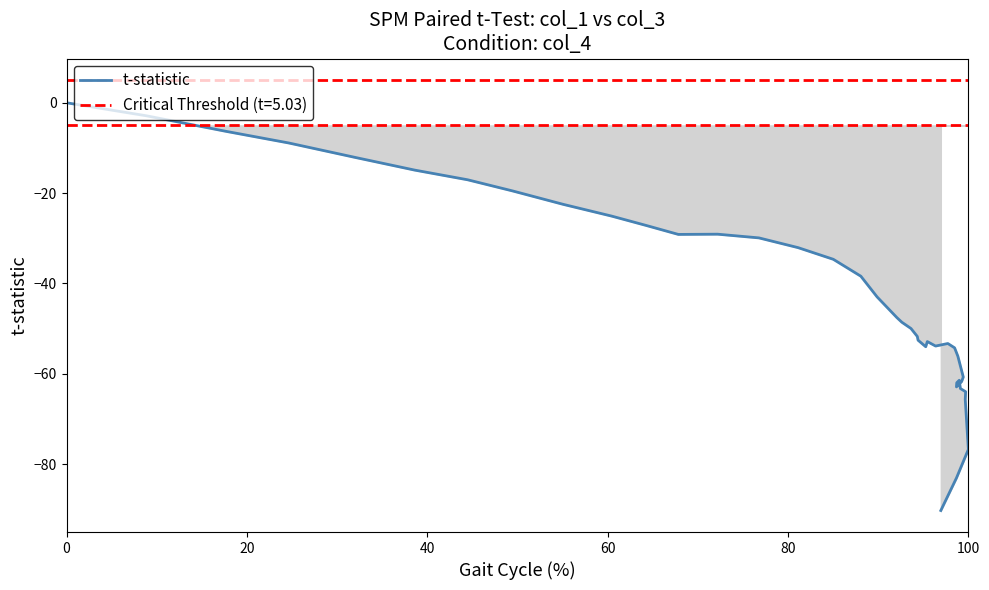

Reading left to right, what are all the values shown in this chart?

0.0	-2.9	-6.3	-8.9	-12.1	-14.9	-17.0	-19.5	-22.5	-25.1	-27.2	-29.1	-29.1	-29.9	-32.1	-34.7	-38.4	-43.0	-47.6	-48.6	-50.0	-51.7	-52.6	-54.0	-52.9	-53.9	-53.3	-54.3	-56.1	-60.7	-61.7	-62.9	-62.0	-61.4	-63.3	-64.0	-65.7	-76.7	-83.1	-90.3